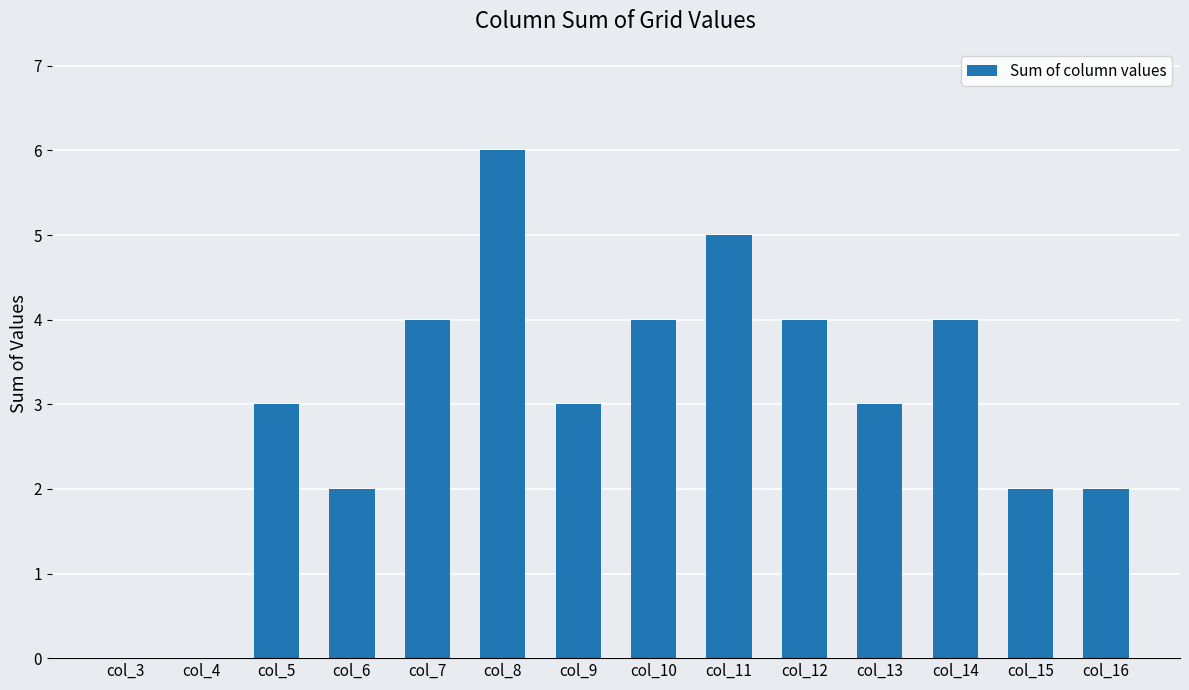

True or false: the data shows 4 at col_14.

True